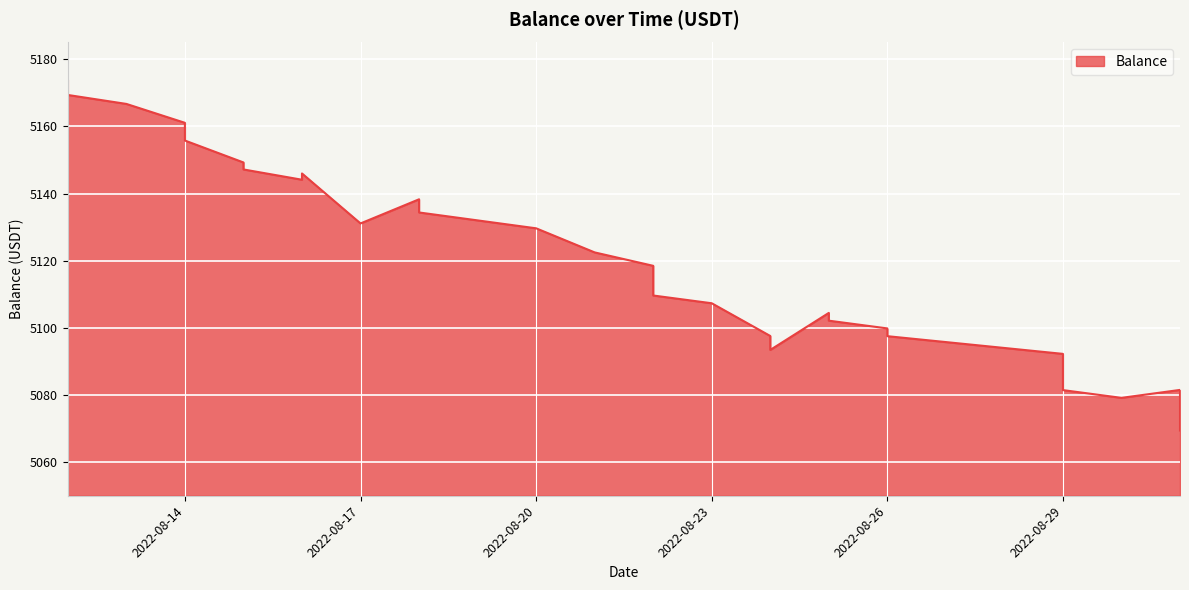

The chart shows a value of 1399.7 at 2022-08-23. True or false?

False